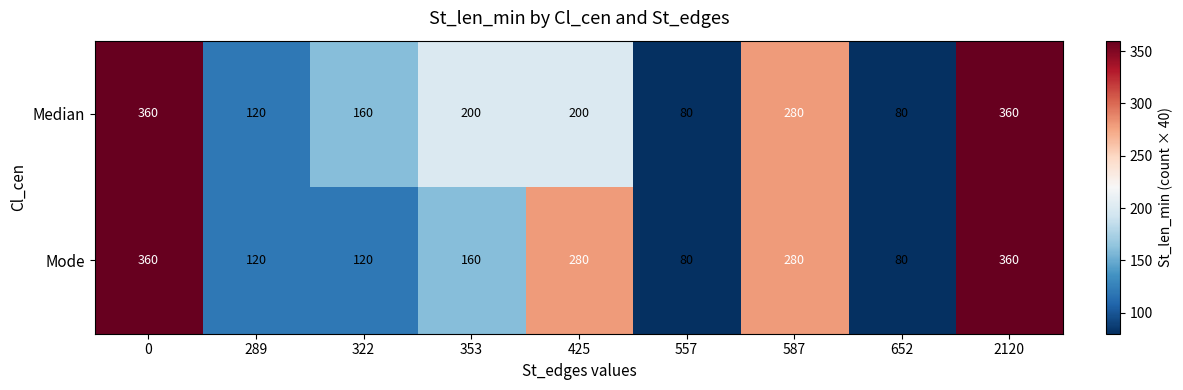

What is the average value of the Median series?

204